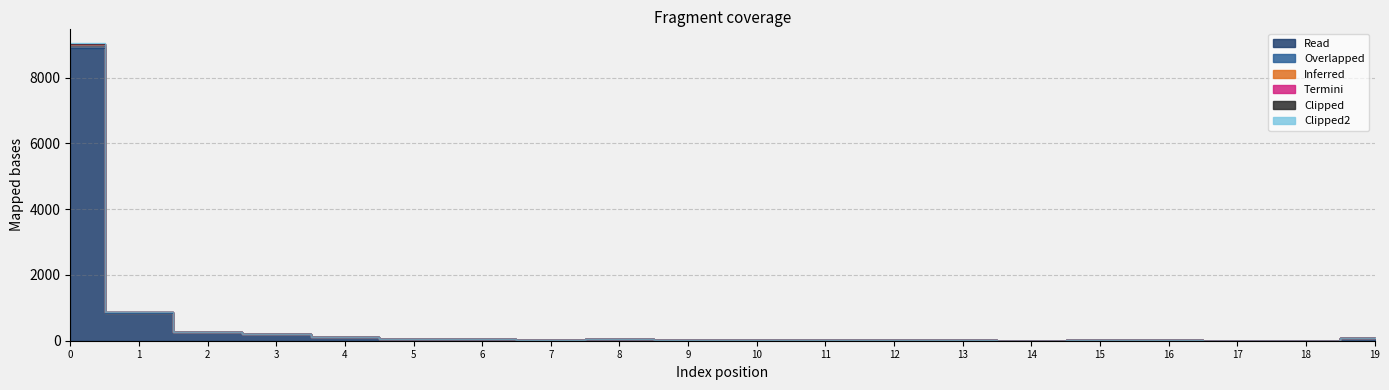

In col_19, how many points are lower than both neighbors (excluding endpoints)?

4